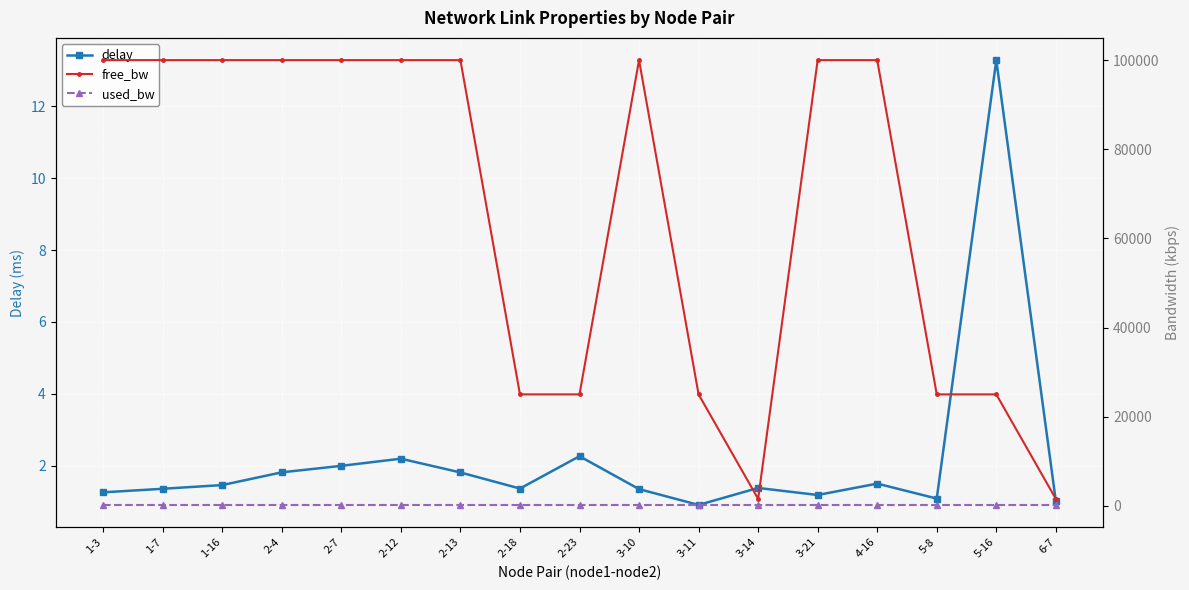

What is the sum of all delay values?

37.2